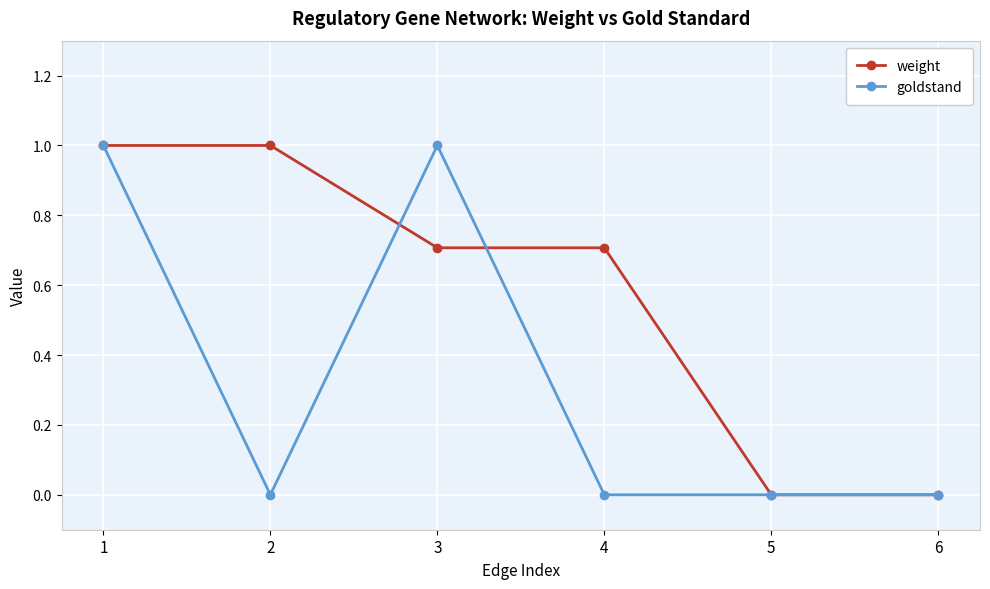

What is the value of the goldstand point at the 3rd from the left?

1.0